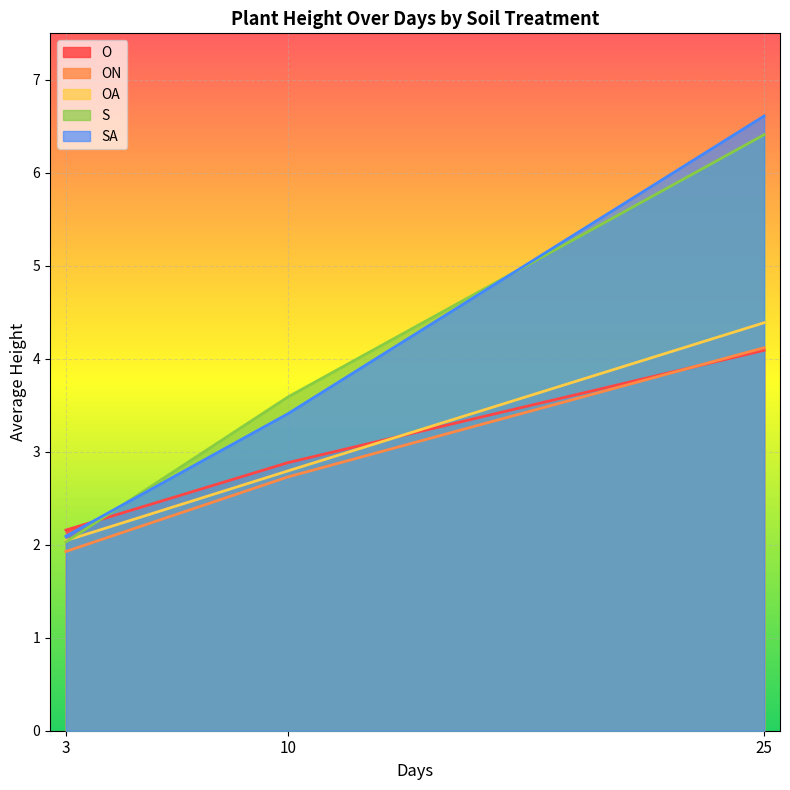

What is the value of the OA point at the 1st from the left?

2.0